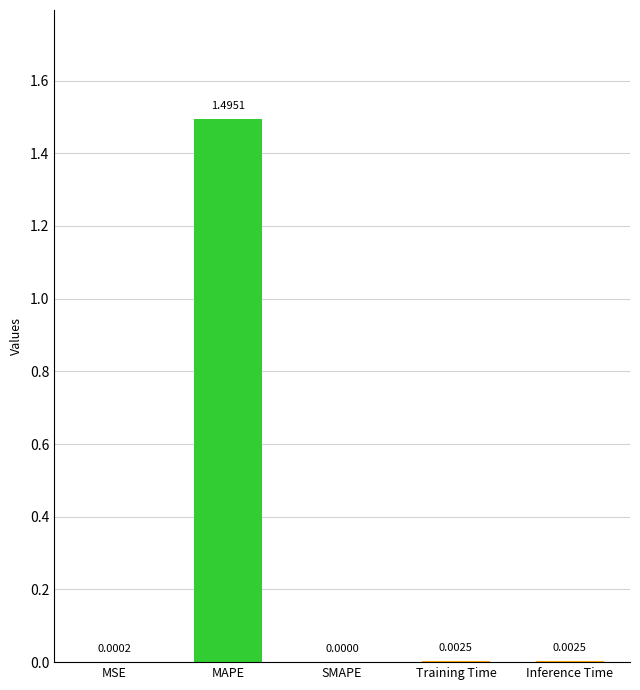

What is the change in value from MAPE to Training Time?

-1.5